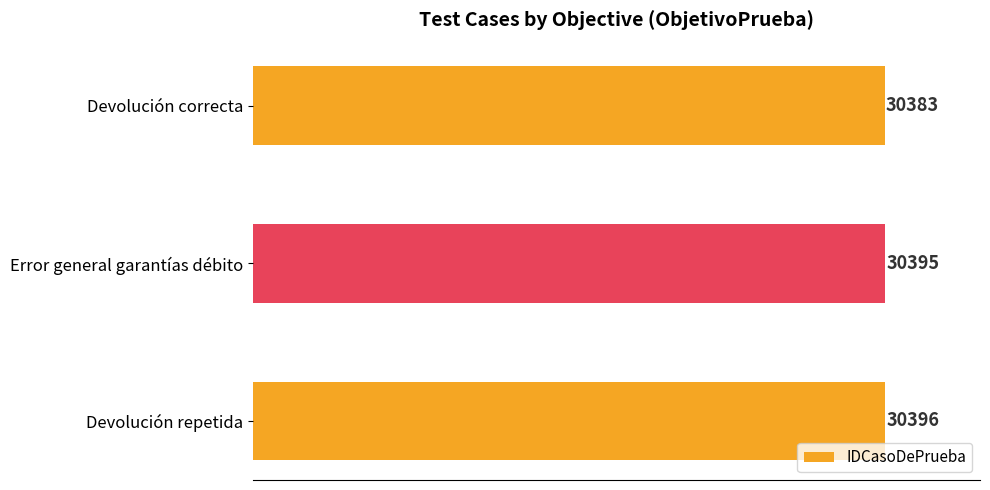

The value at Devolución repetida is 13894. True or false?

False